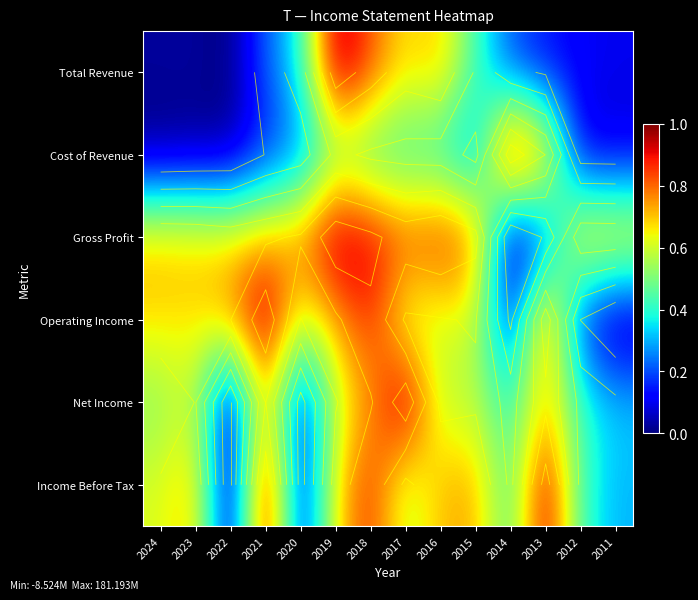

What is the difference between the second highest and second lowest values in the Gross Profit series?

0.8